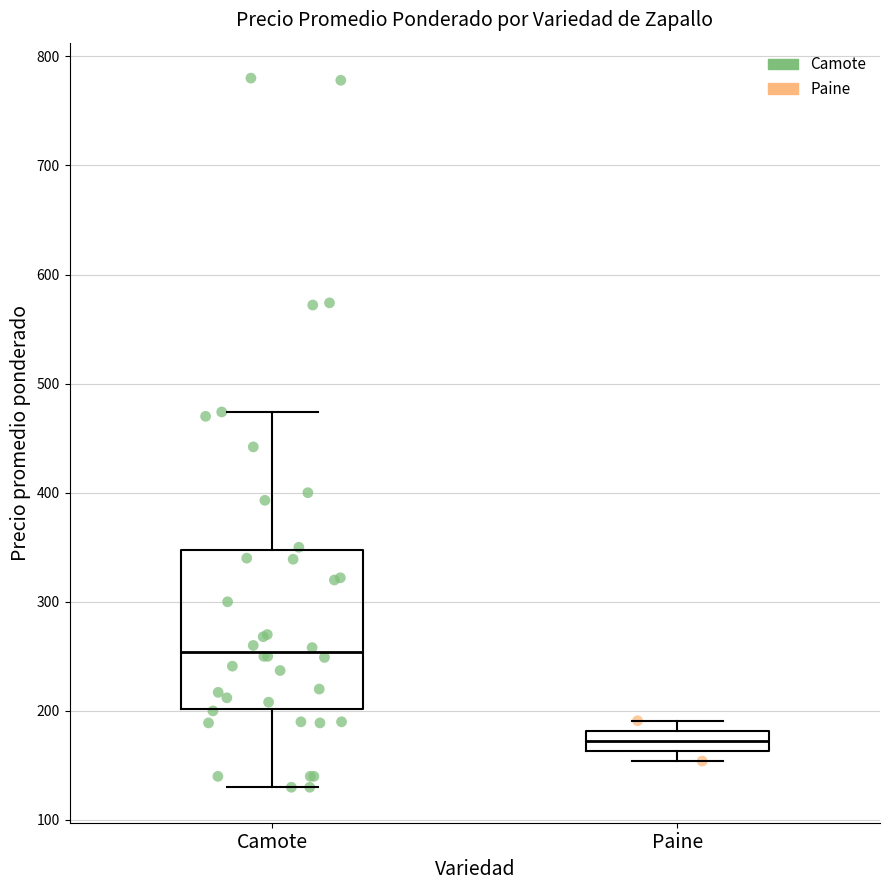

Reading left to right, read every box against the y-axis: the position of its median line, the range the box covers, and the ends of its whiskers. The values are not printed on the chart, so give them approximately, as read against the axis.

Camote: median 250, box 200 to 350, whiskers 130 to 470
Paine: median 170, box 160 to 180, whiskers 150 to 190